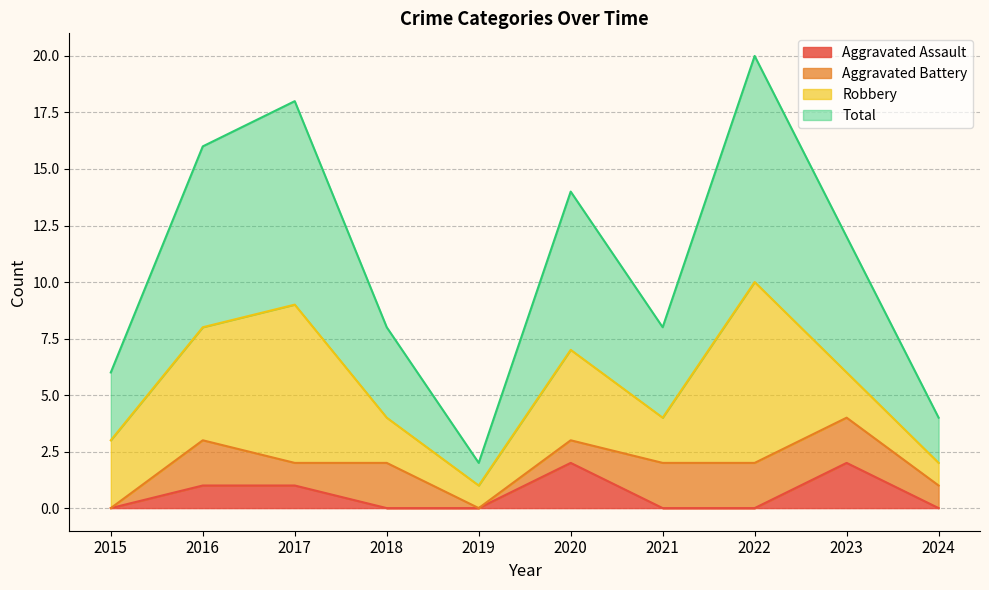

List the labels in order of Total value, largest first.

2022, 2017, 2016, 2020, 2023, 2018, 2021, 2015, 2024, 2019